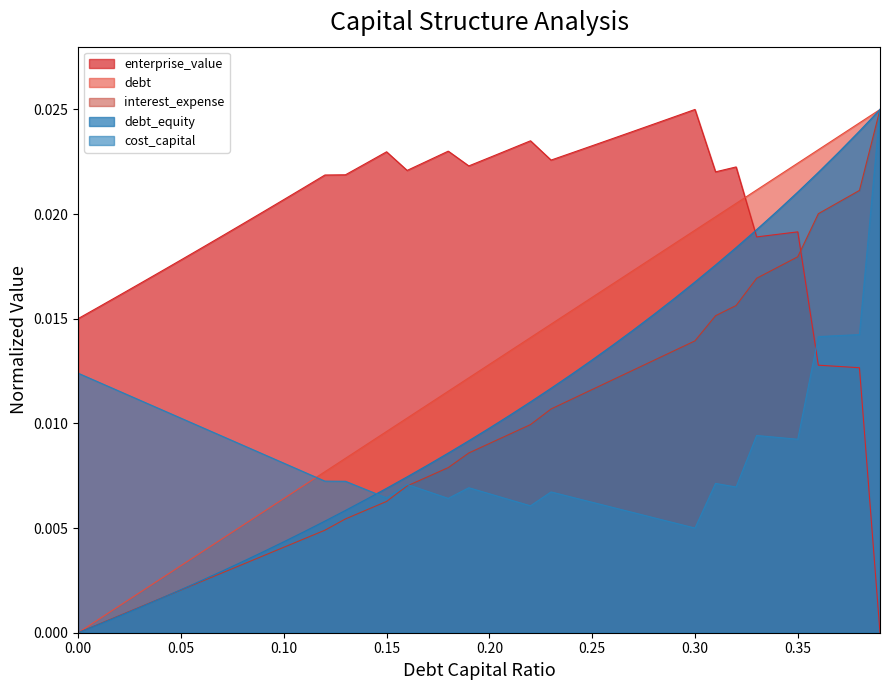

Which series has the largest total across all categories?

enterprise_value